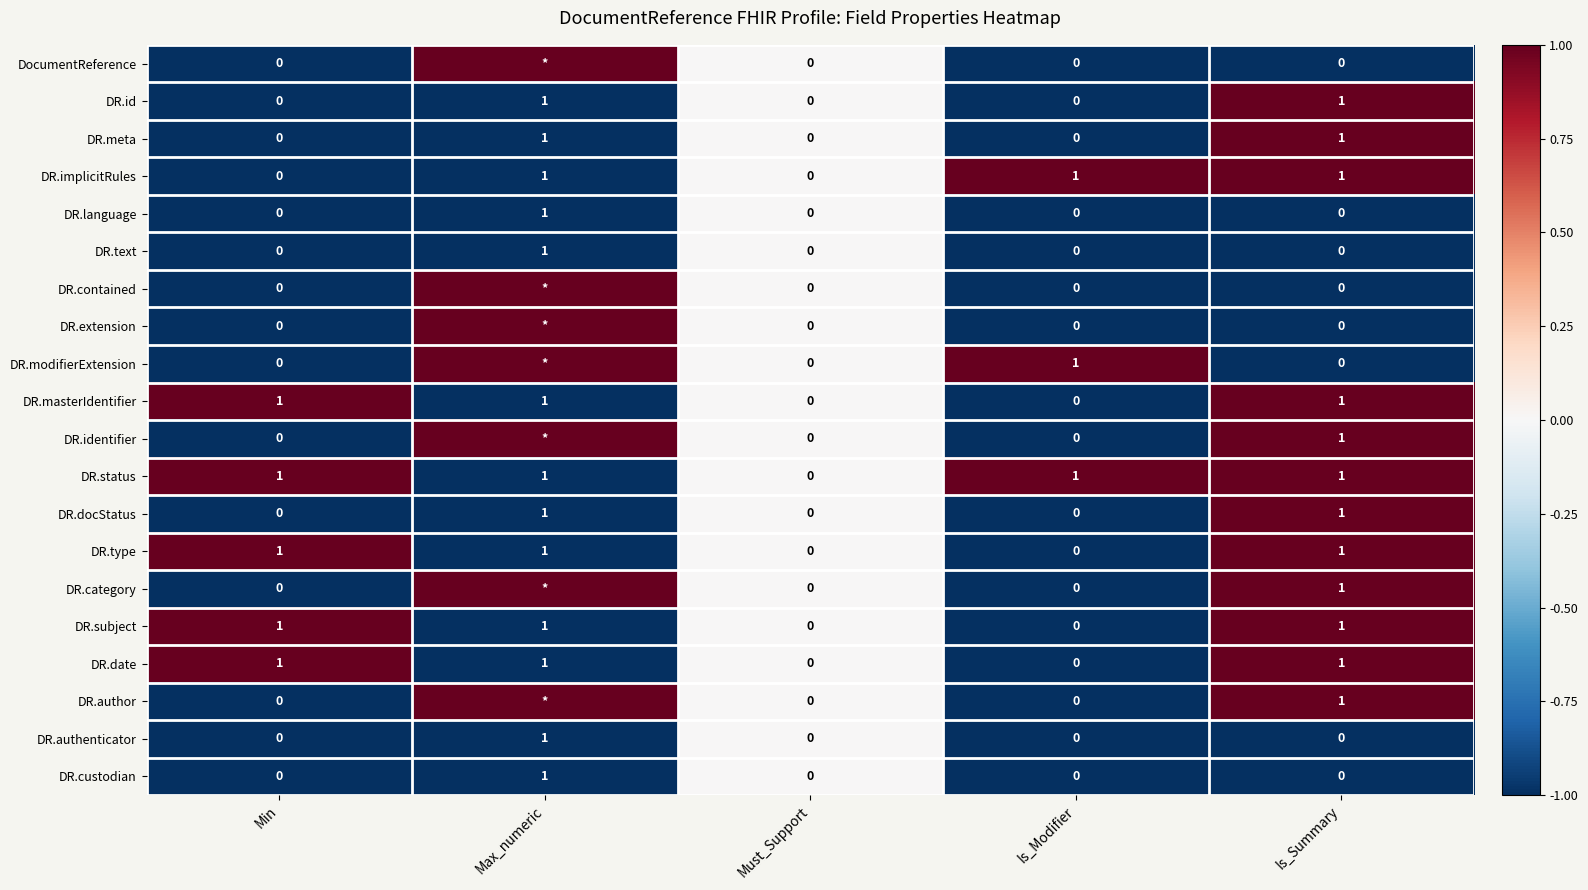

How many DR.implicitRules values are between 0 and 1?

5